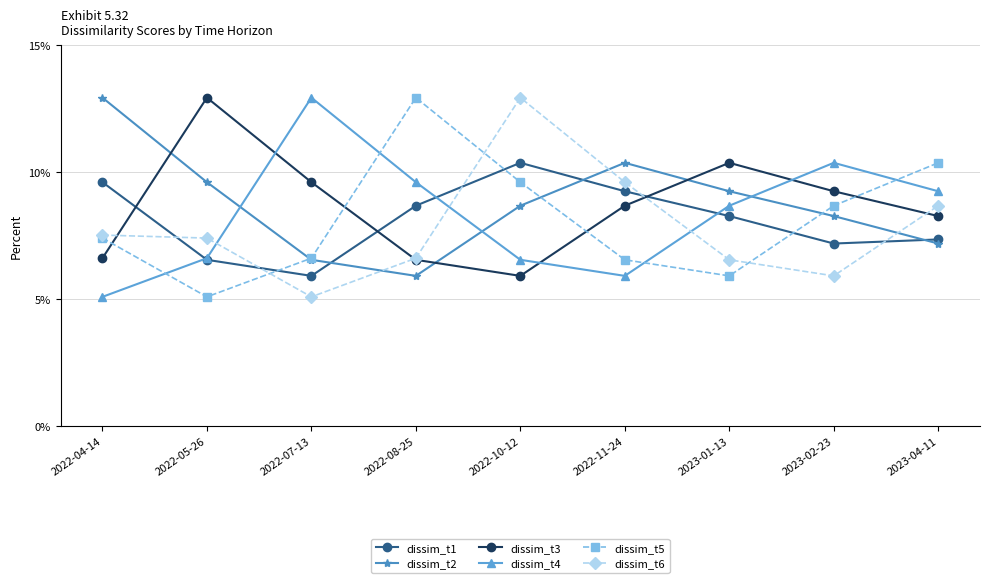

How many dissim_t1 values are between 0 and 1?

9